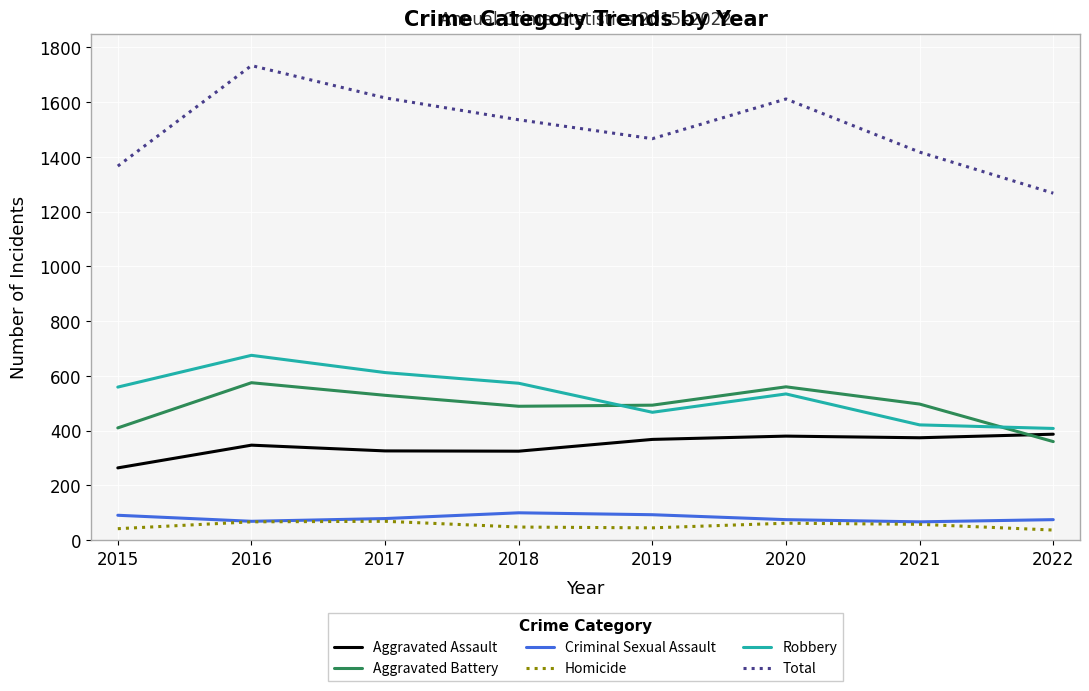

At which category does the chart reach its peak across all series?

2016